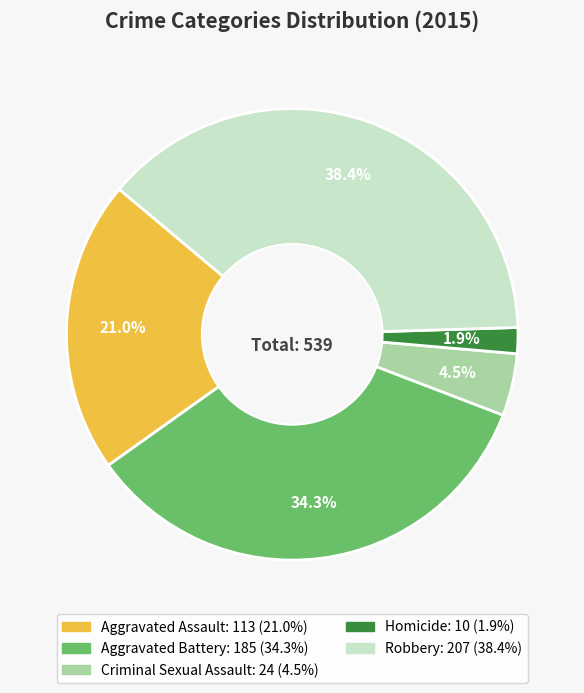

Which has a higher value, Criminal Sexual Assault or Robbery?

Robbery